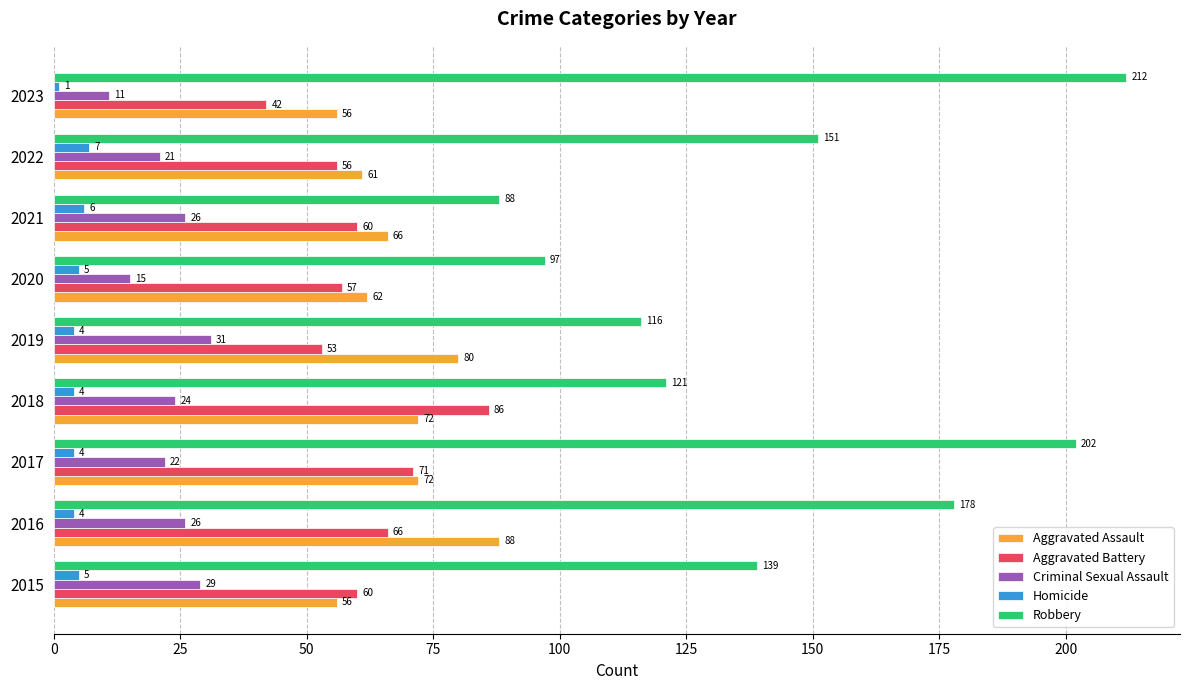

At which category is the sum across all series the highest?

2017